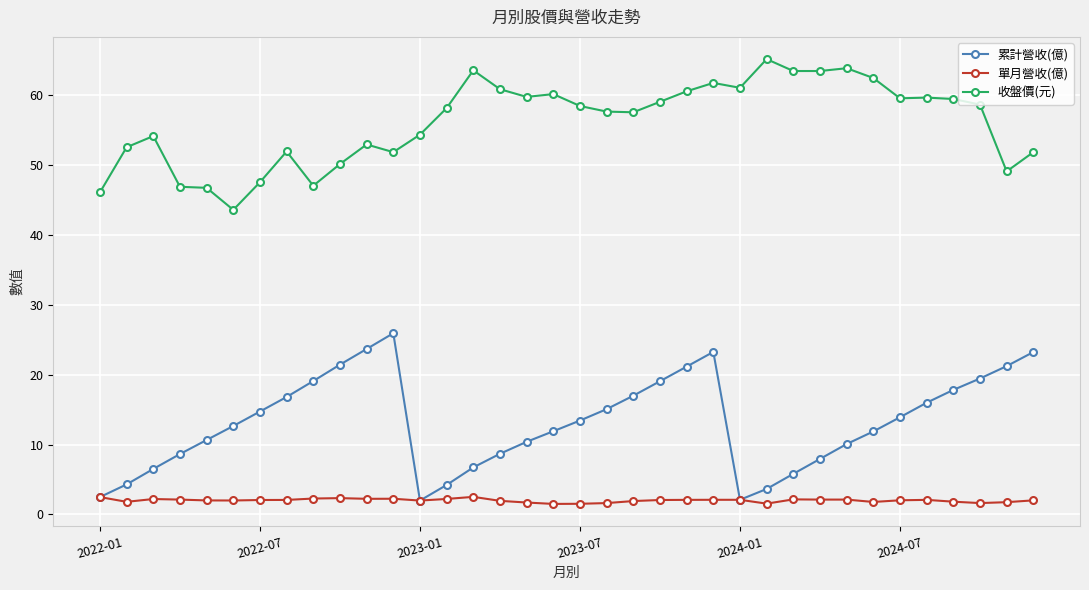

At how many categories does at least one series exceed 45?

35